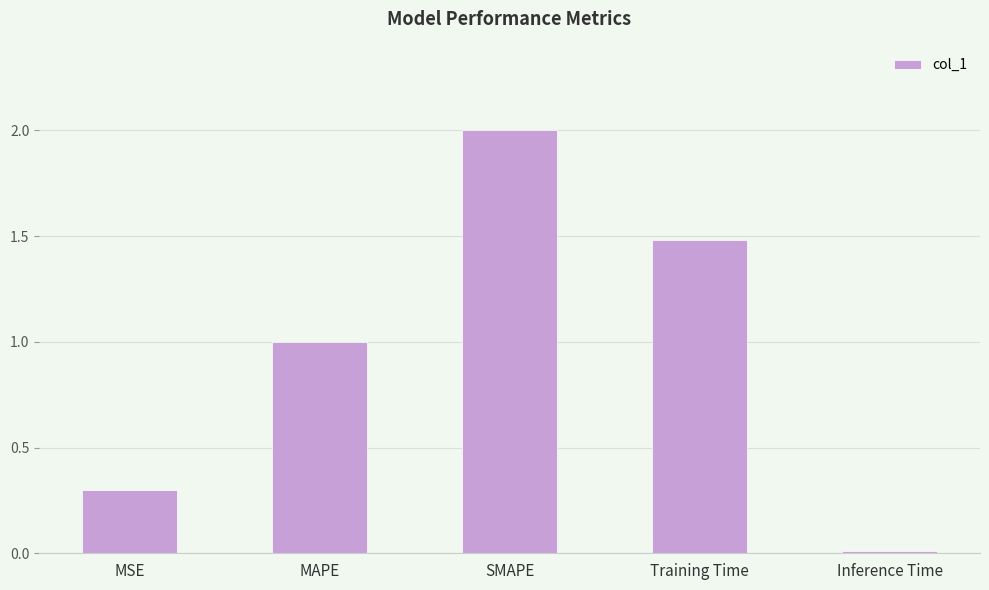

At which category does the chart reach its minimum across all series?

Inference Time